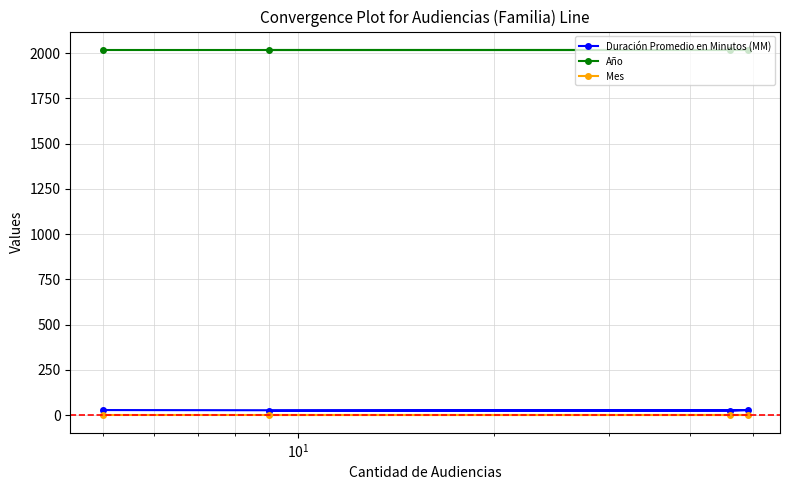

What is the difference between the maximum and minimum values in the Duración Promedio en Minutos (MM) series?

5